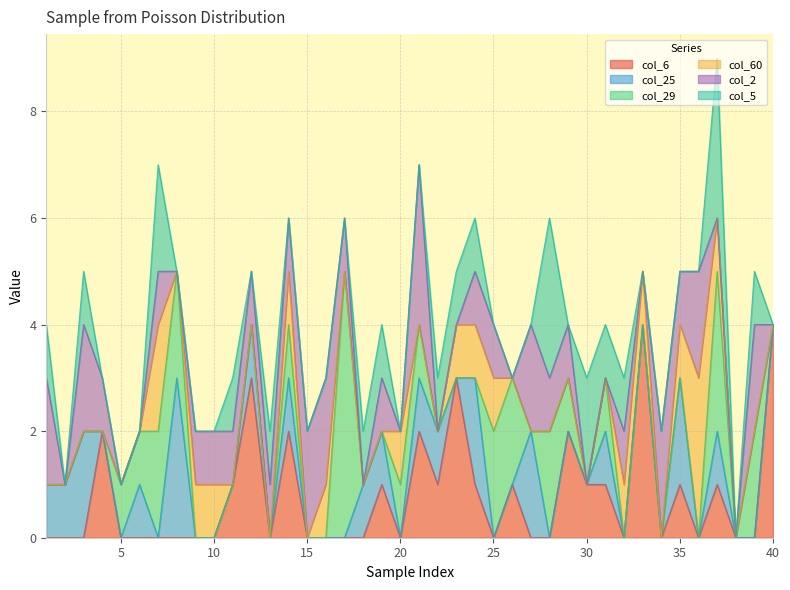

How many lines are shown in the chart?

6